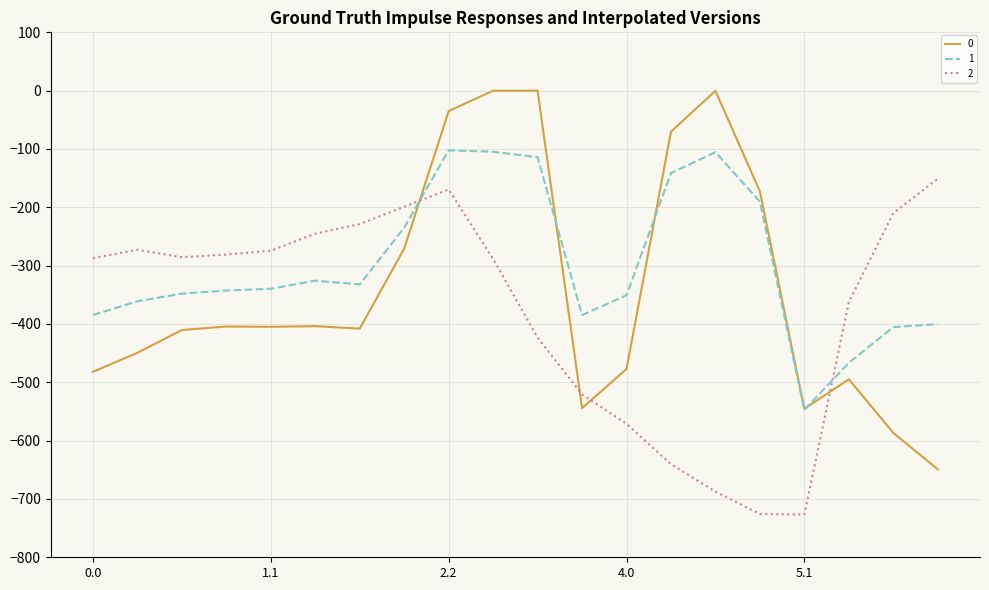

What is the lowest value of the 1 series?

-547.3